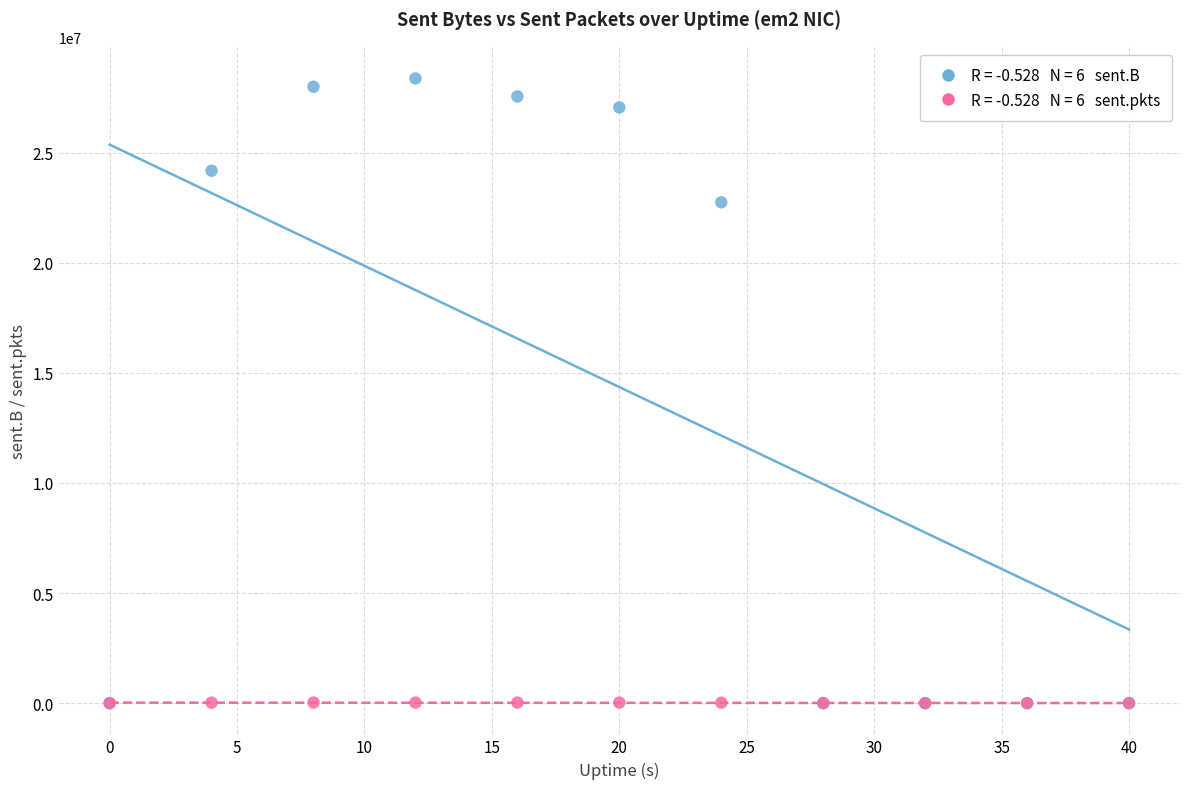

Across all series, what Y value is closest to 14182265?

22739215